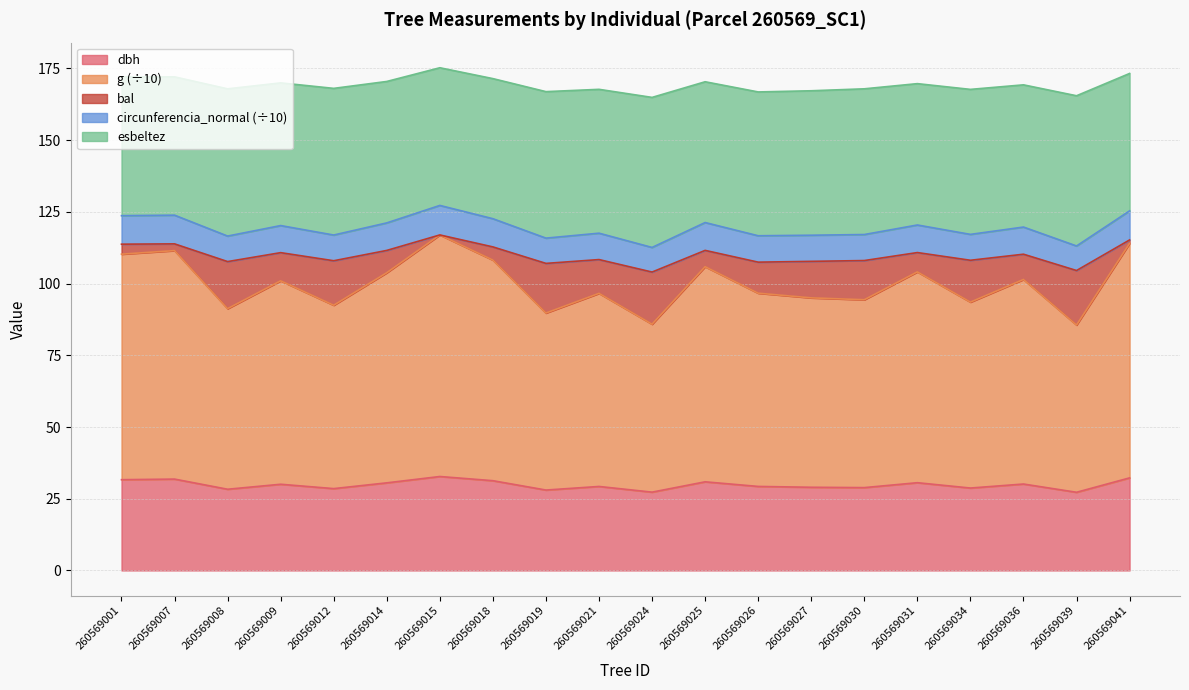

What is the sum of the dbh values at 260569009 and 260569008?

58.4